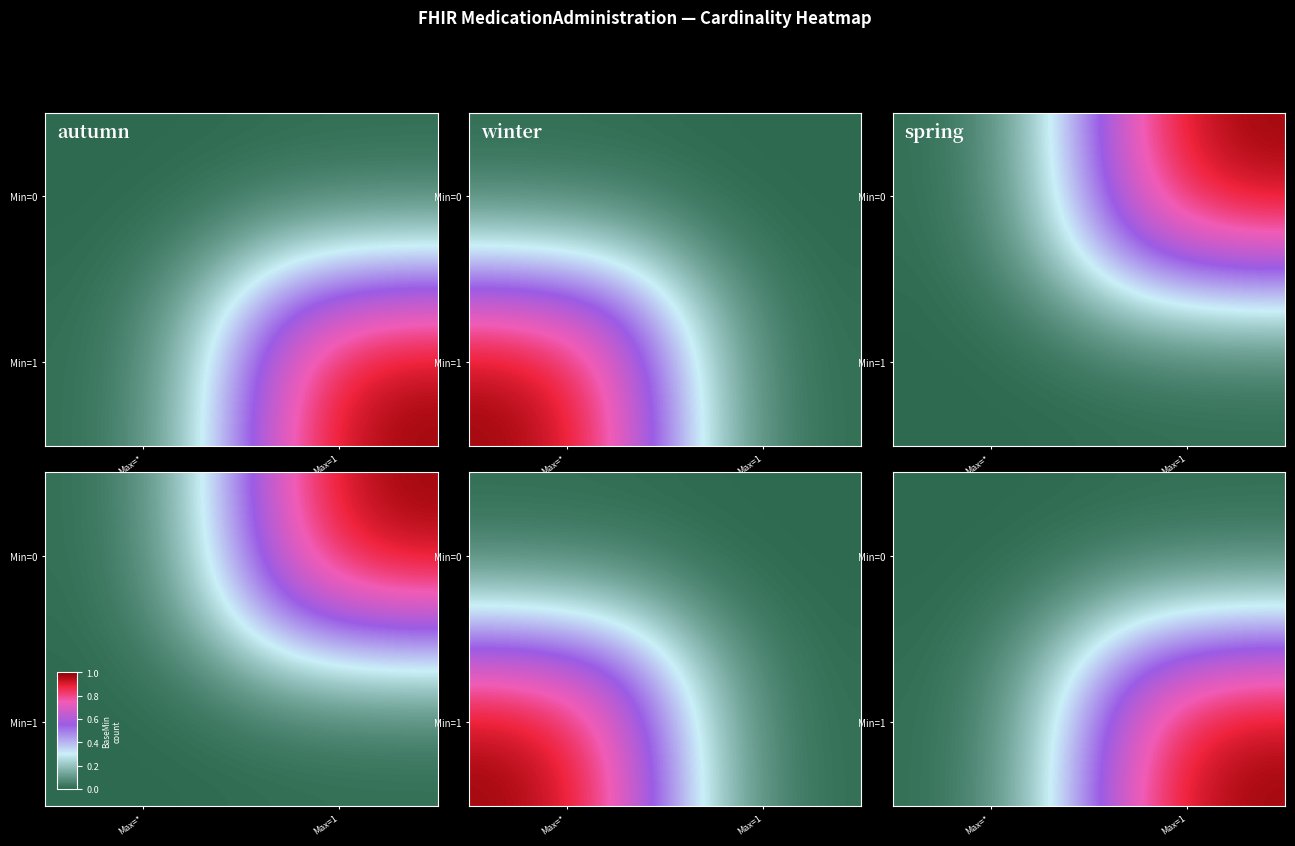

Reading left to right, transcribe all the data shown in this chart.

row_0: 0	0
row_1: 0	1